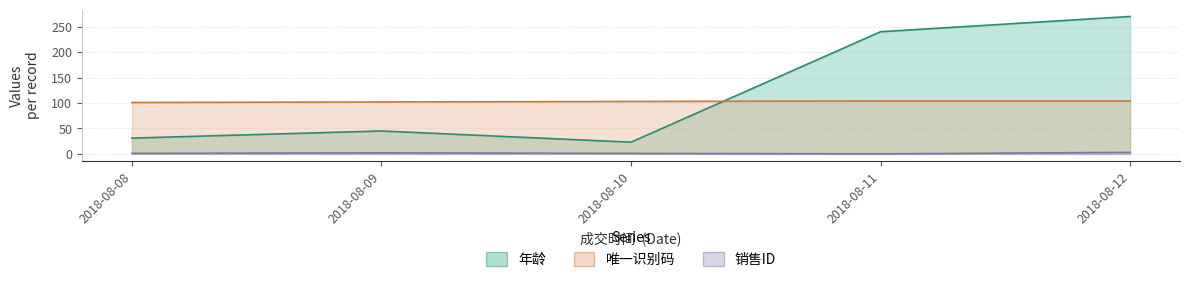

True or false: 销售ID has more than 1 points higher than both neighbors.

False